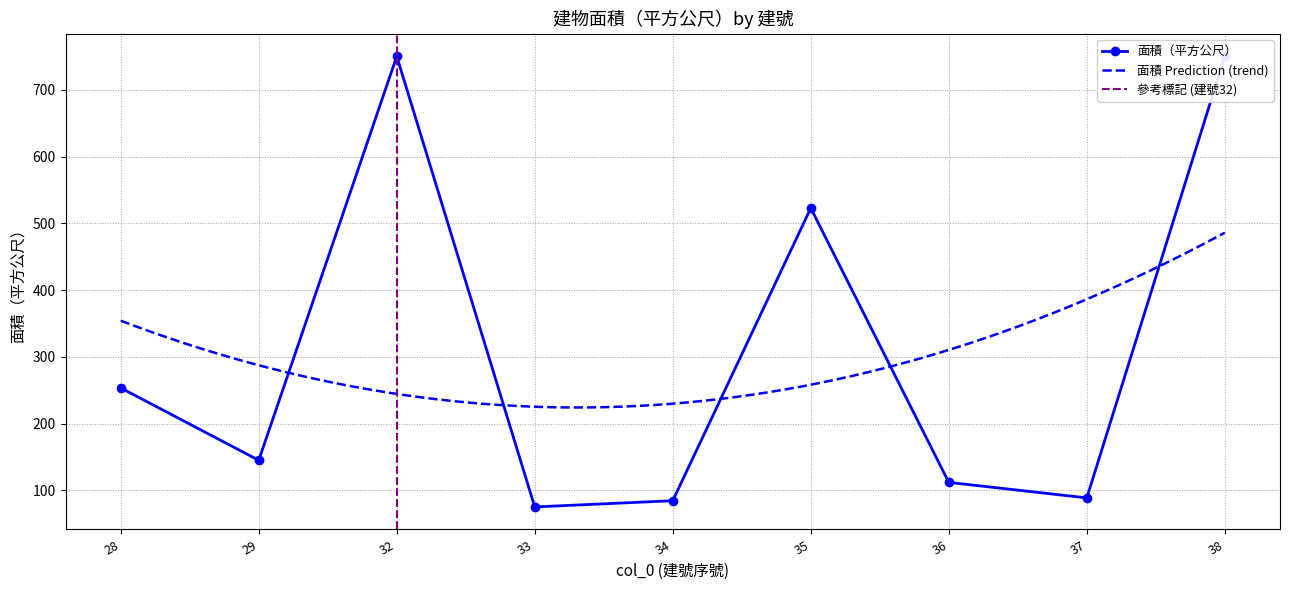

Rank the categories by value from lowest to highest.

33, 34, 37, 36, 29, 28, 35, 32, 38